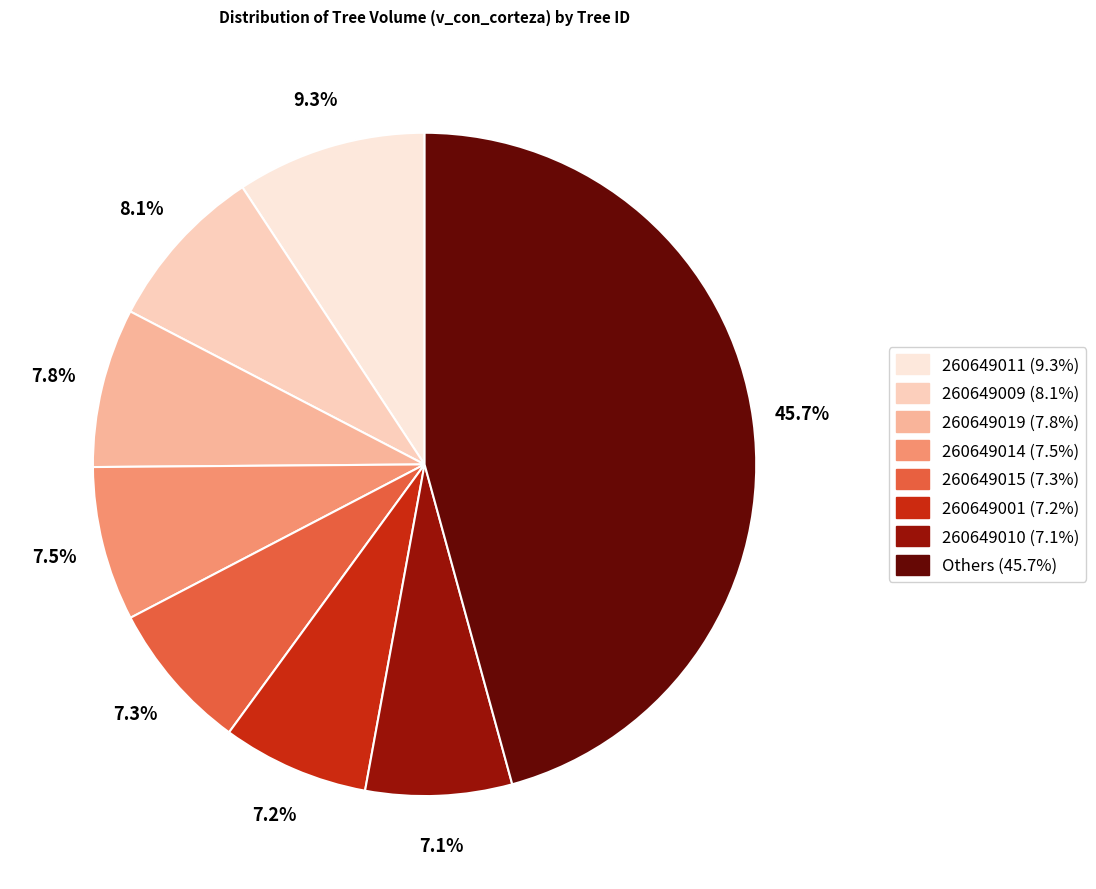

Count the number of slices in the pie.

8